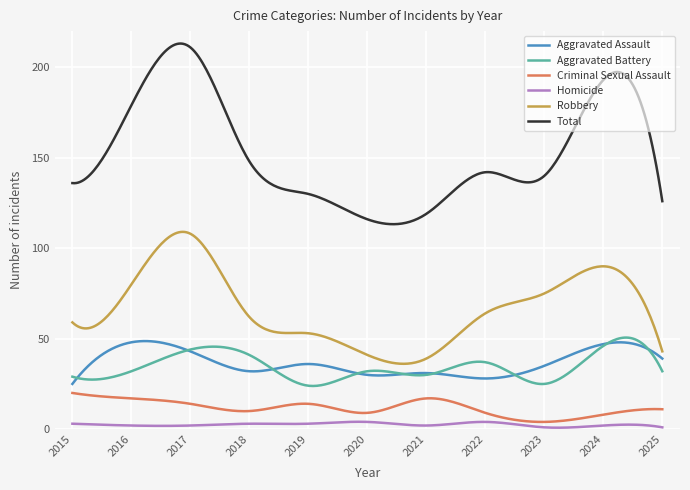

Which series has the largest range (max minus min)?

Total